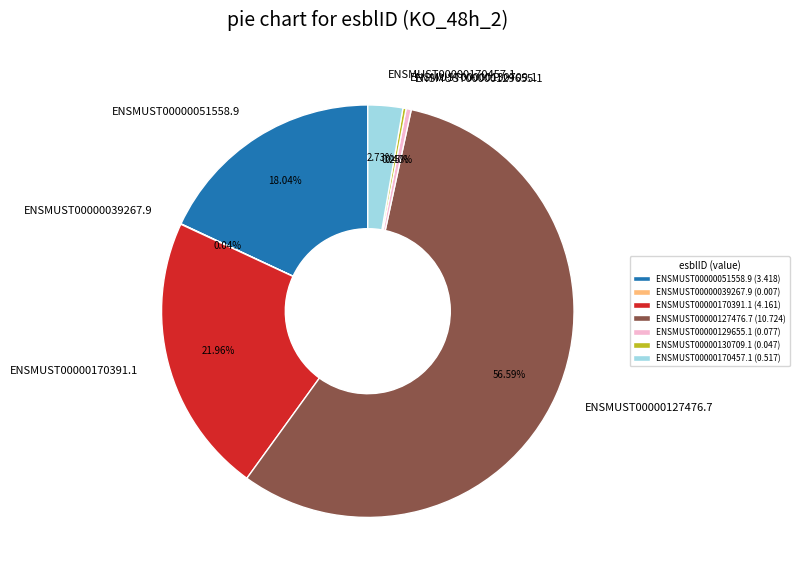

The ENSMUST00000127476.7 slice represents 57% of the pie. True or false?

True